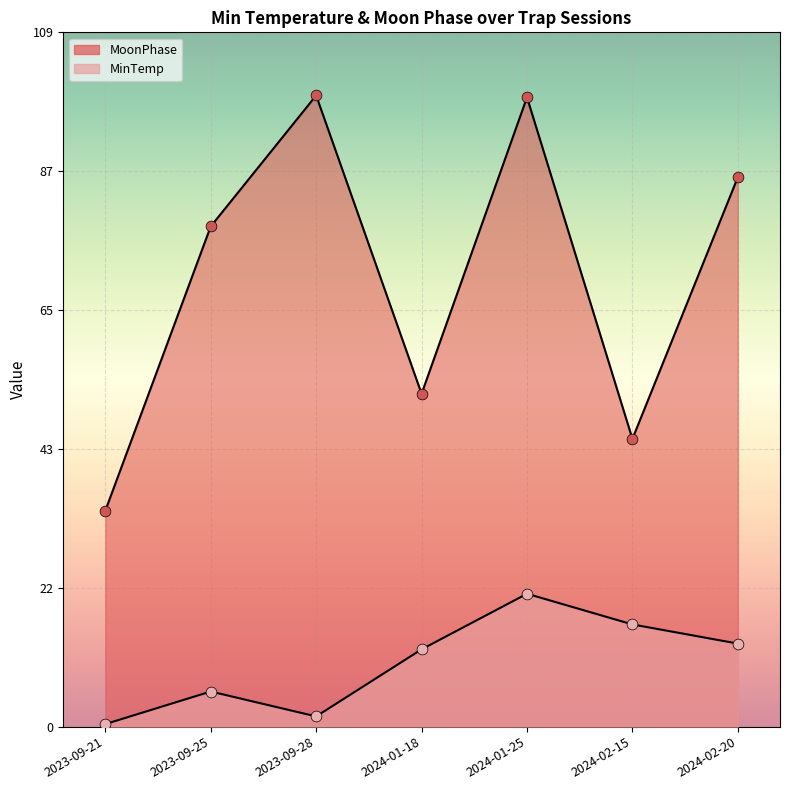

What is the total value across all series at 2024-01-25?

119.3